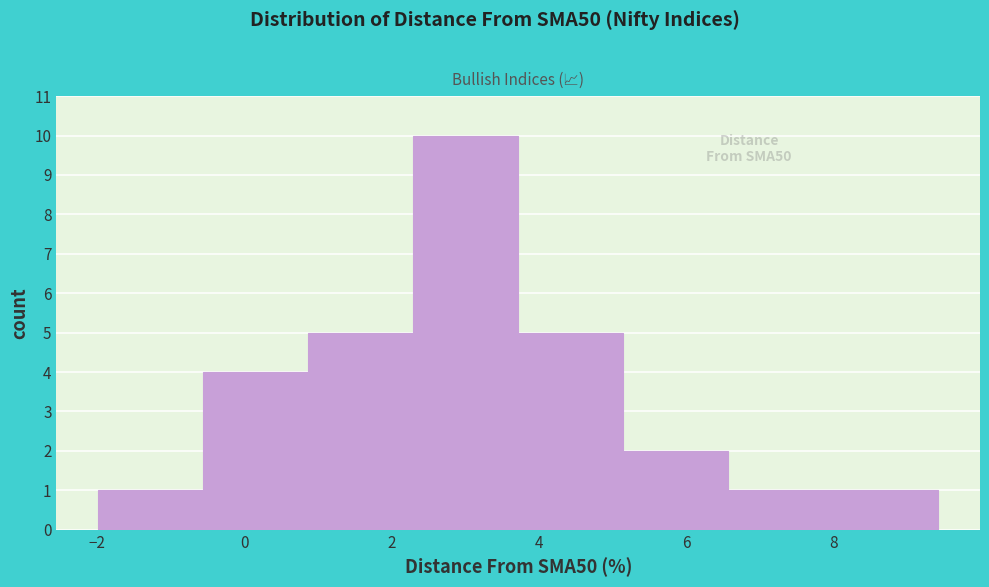

Which range on the x-axis has the tallest bar?

2.2 to 3.8